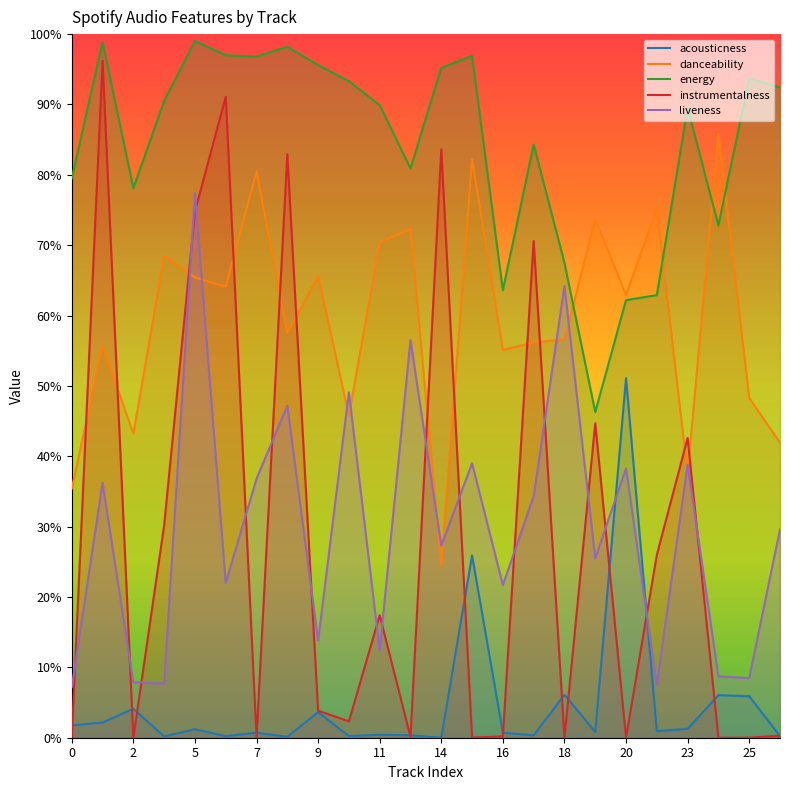

What is the highest value of the energy series?

1.0